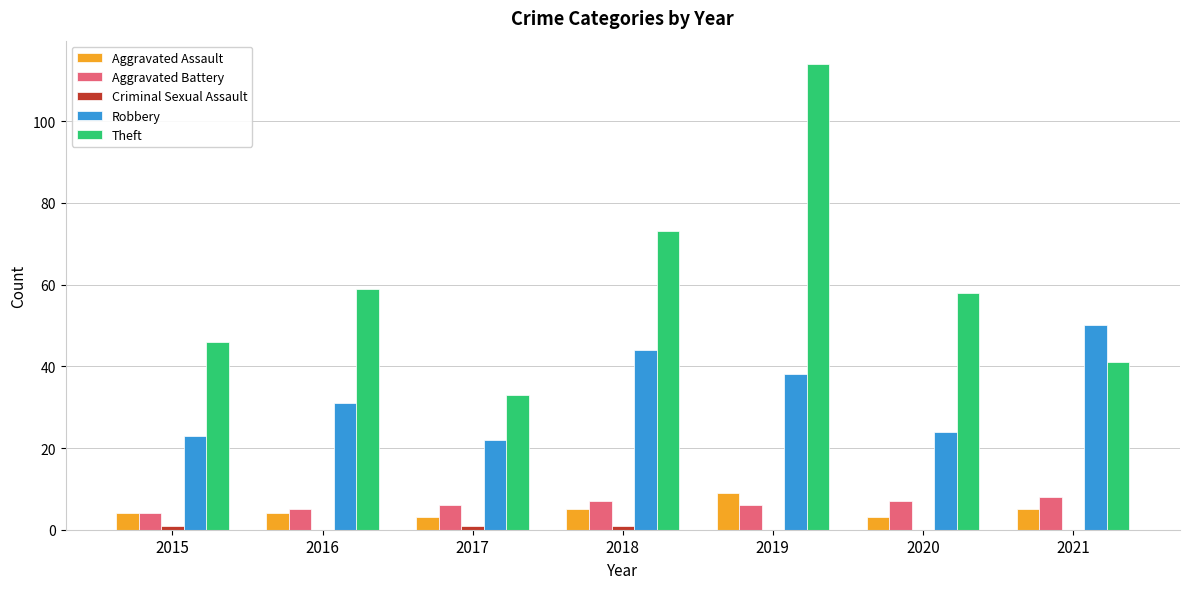

Which series has the largest total across all categories?

Theft